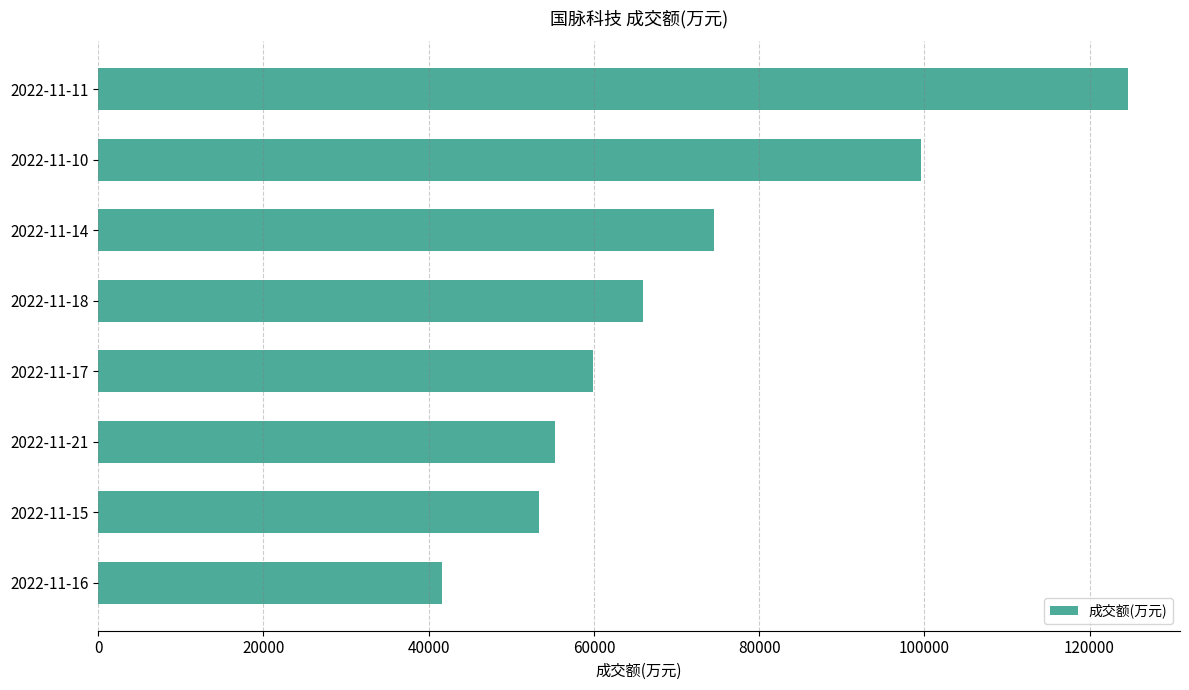

How many series are shown in this chart?

1